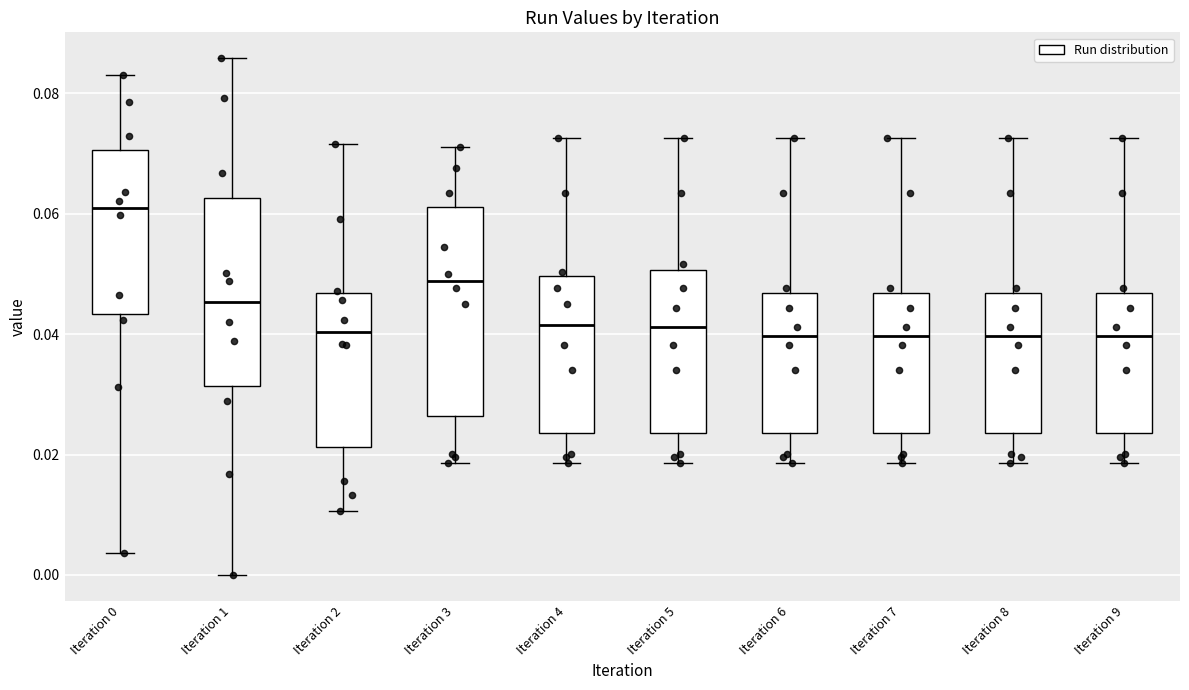

Where does the median line of the box for Iteration 2 sit on the y-axis? The values are not printed on the chart, so give them approximately, as read against the axis.

0.040